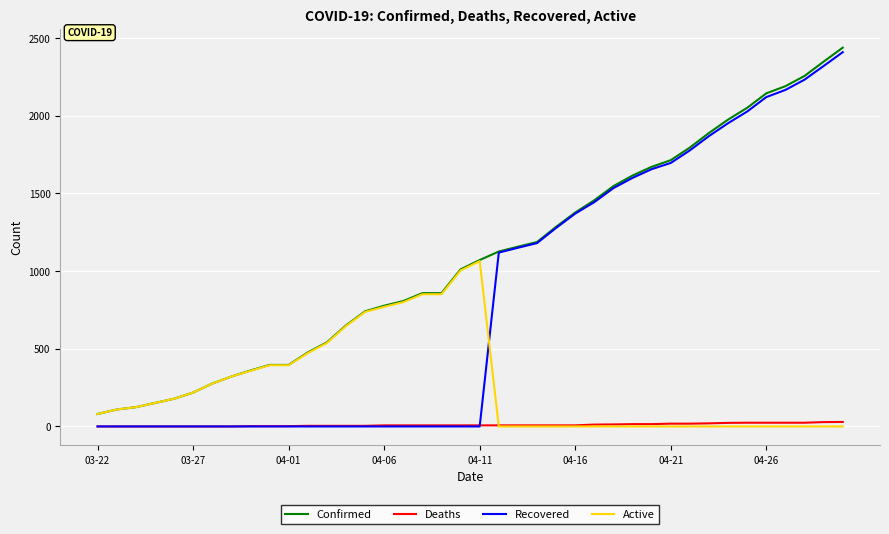

What is the sum of all Confirmed values?

43620